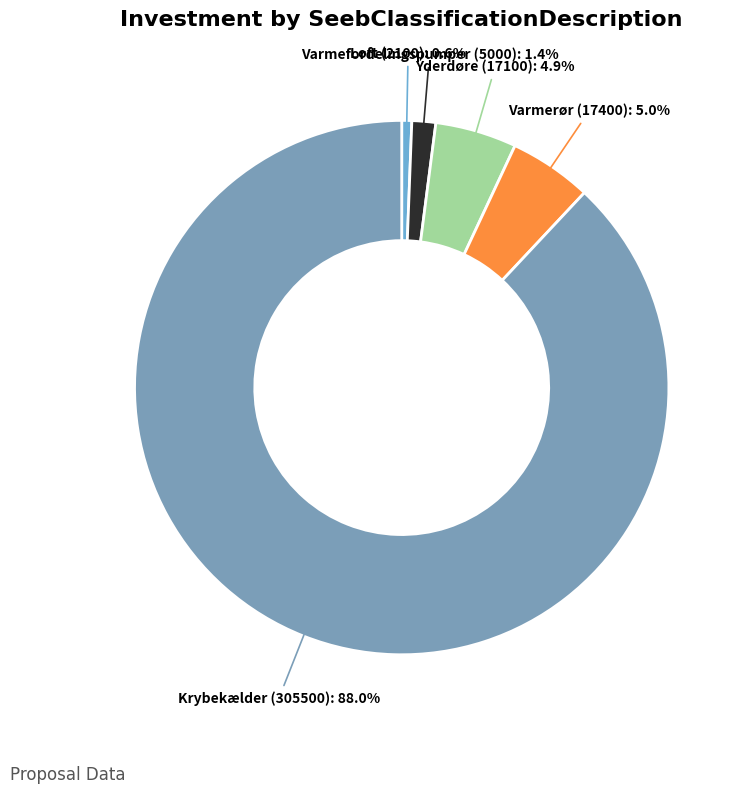

Between Loft (2100) and Krybekælder (305500), which is larger?

Krybekælder (305500)